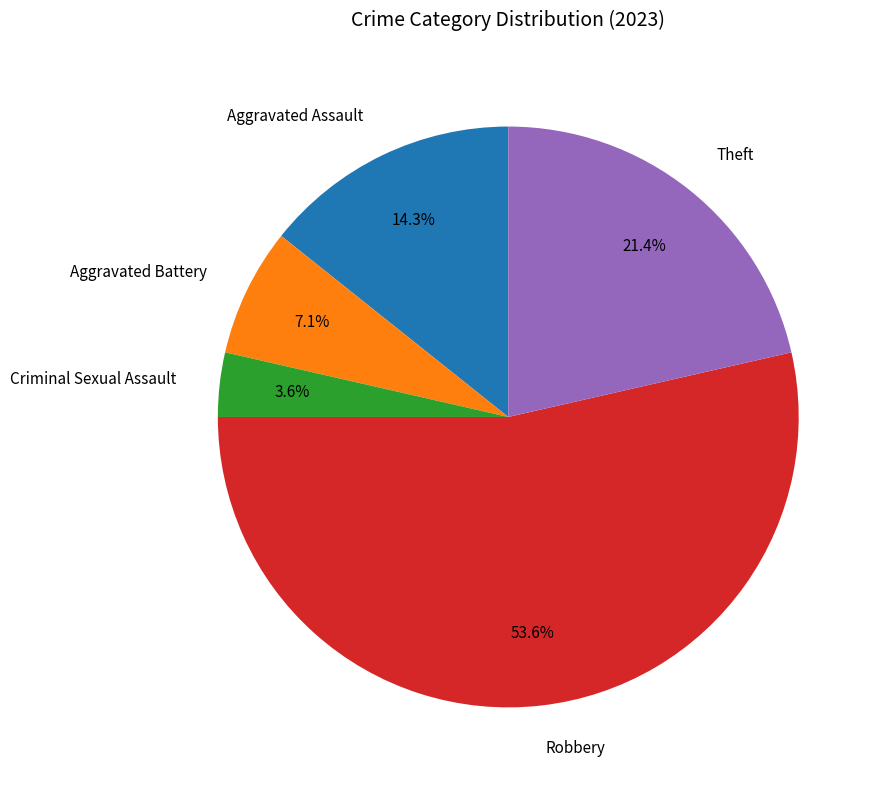

Combined, do Aggravated Assault and Robbery account for over 50%?

Yes